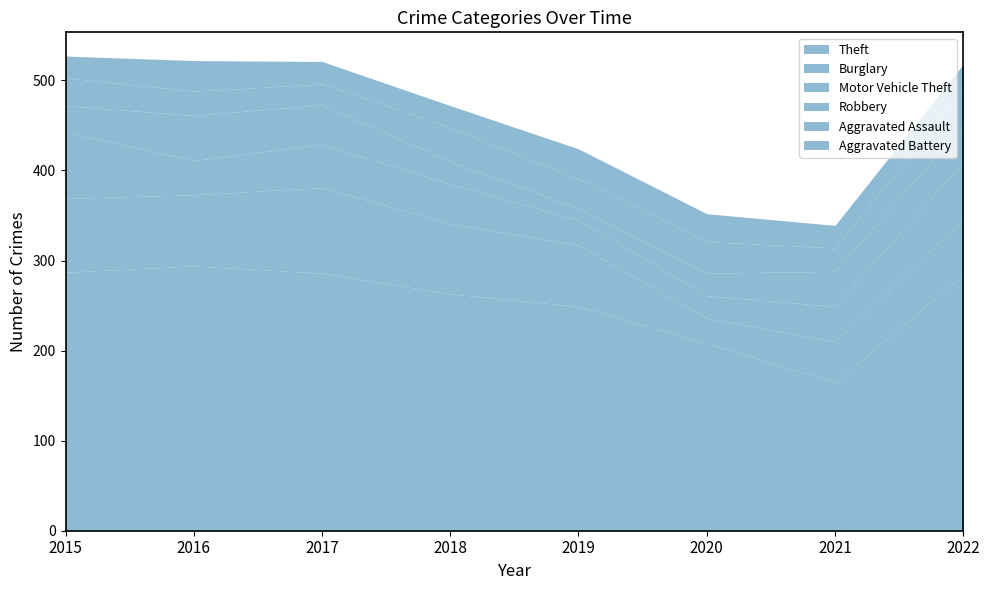

Where is the first local minimum for Motor Vehicle Theft?

2016